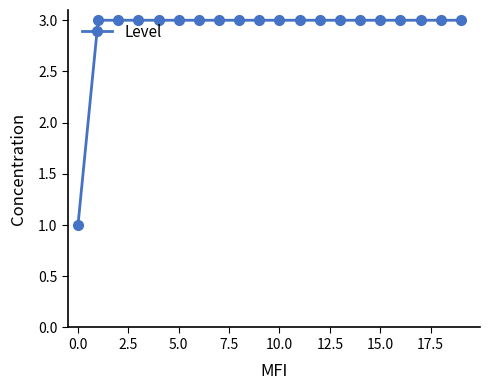

What is the average value?

3